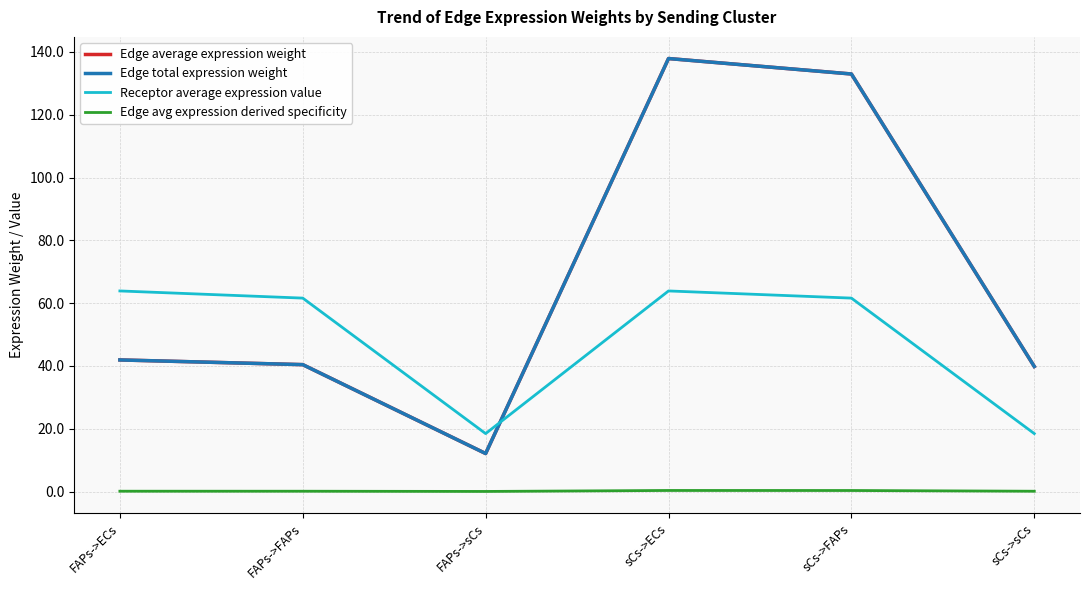

At which category does the chart reach its peak across all series?

sCs->ECs